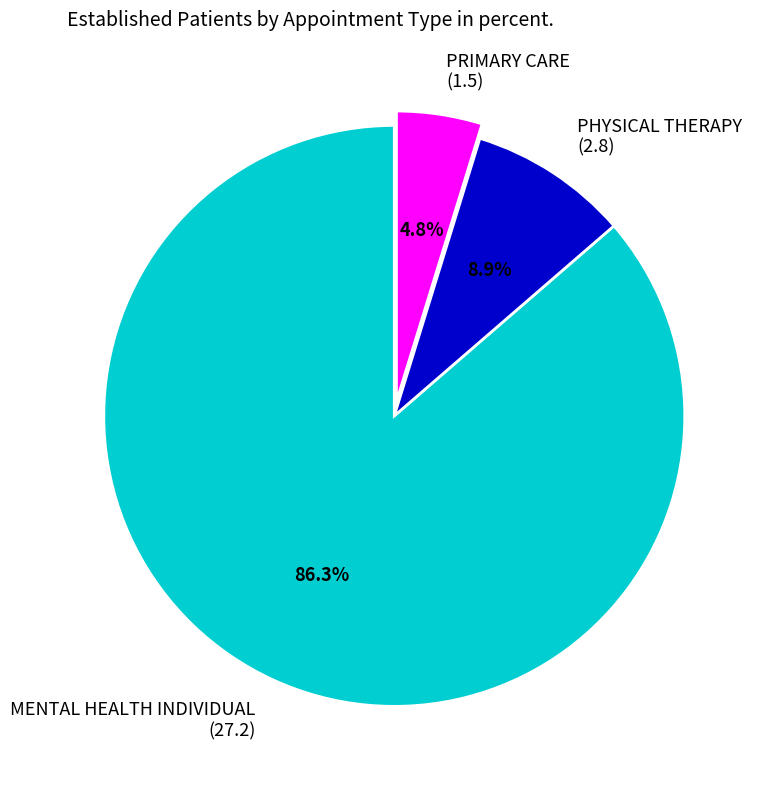

Which has a higher value, PHYSICAL THERAPY (2.8) or MENTAL HEALTH INDIVIDUAL (27.2)?

MENTAL HEALTH INDIVIDUAL (27.2)